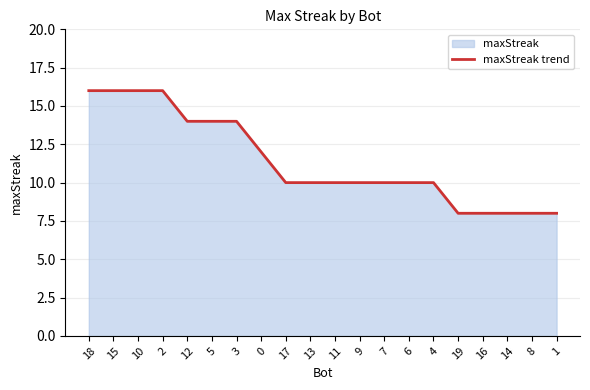

How many series are shown in this chart?

1